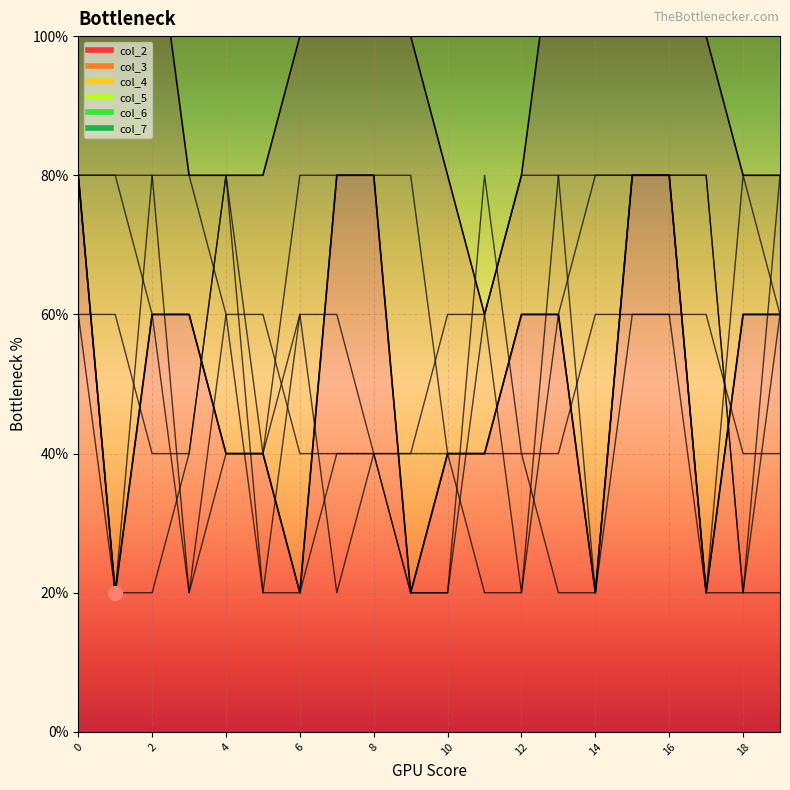

What is the maximum value for col_4?

4